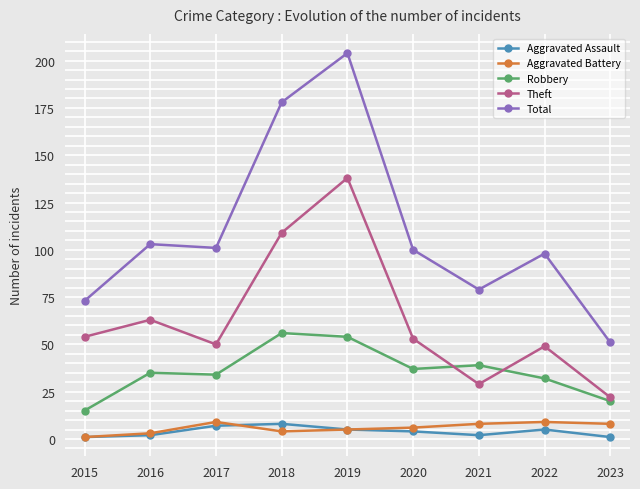

Which series changed the most between 2015 and 2016?

Total